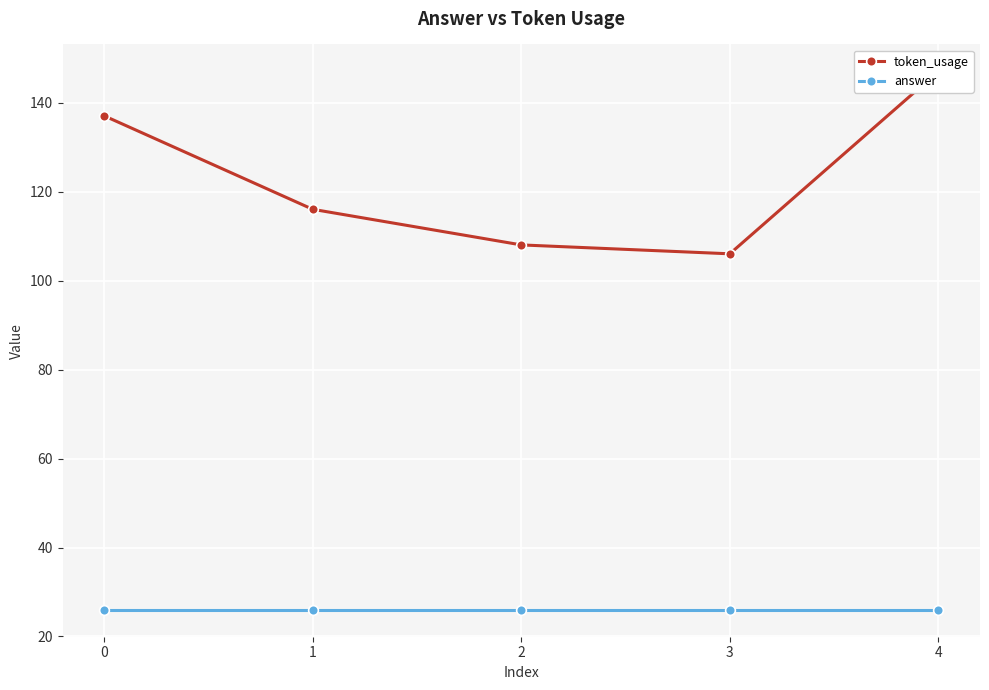

At how many categories does at least one series exceed 91?

5